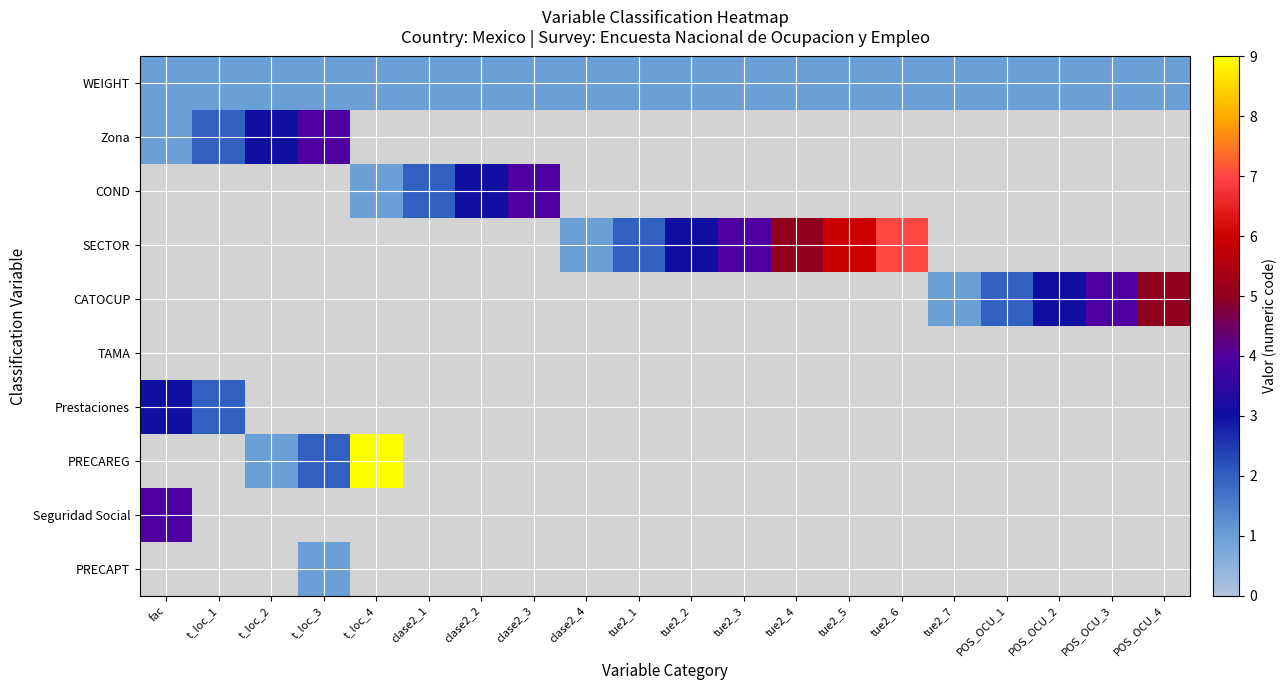

The value of Prestaciones at t_loc_1 is 2.0. True or false?

True